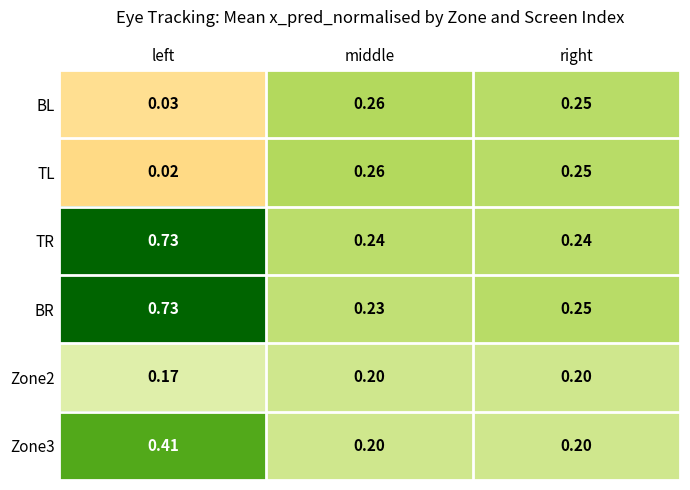

Between left and middle, which series saw the biggest shift?

BR